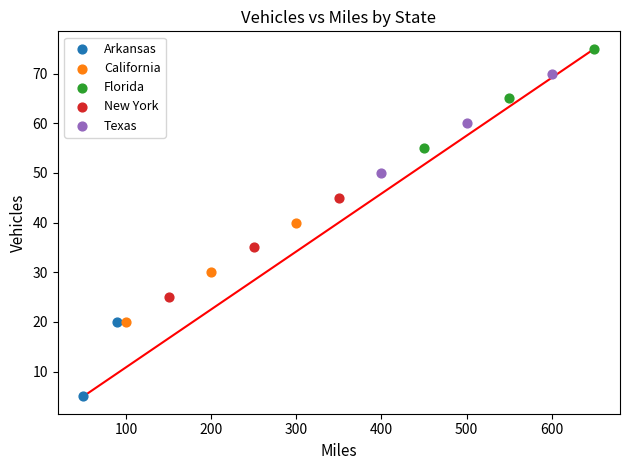

What are all the series names shown in the legend?

Arkansas, California, Florida, New York, Texas